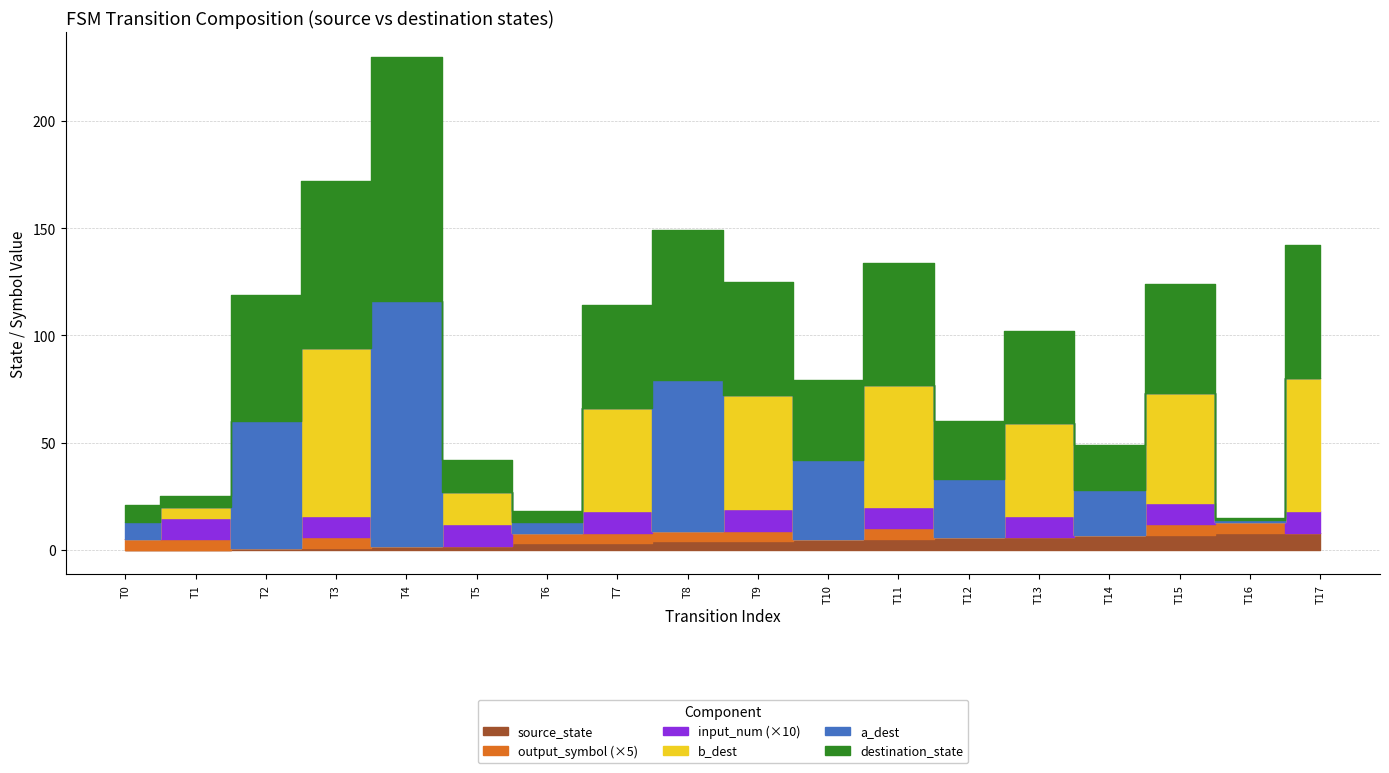

Is this an area chart (filled region under the line)?

No